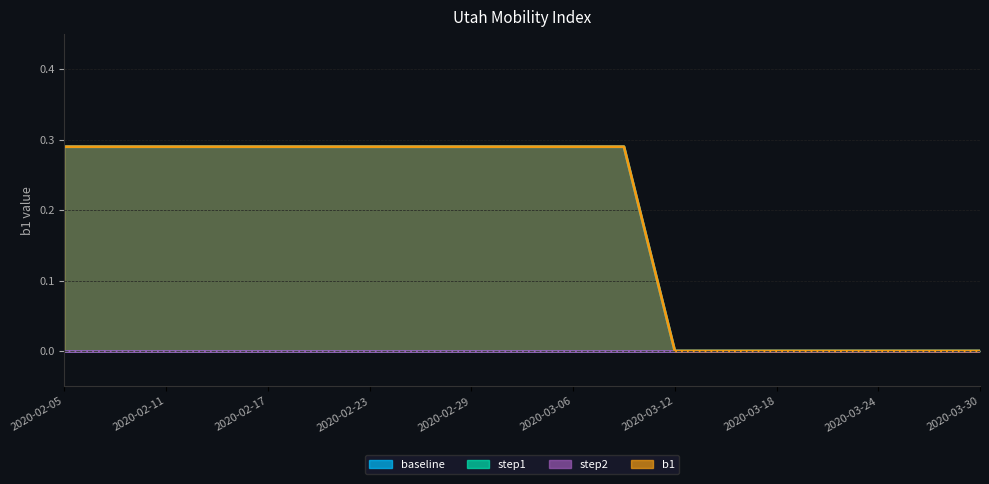

Which category has the highest value in the baseline series?

2020-02-05